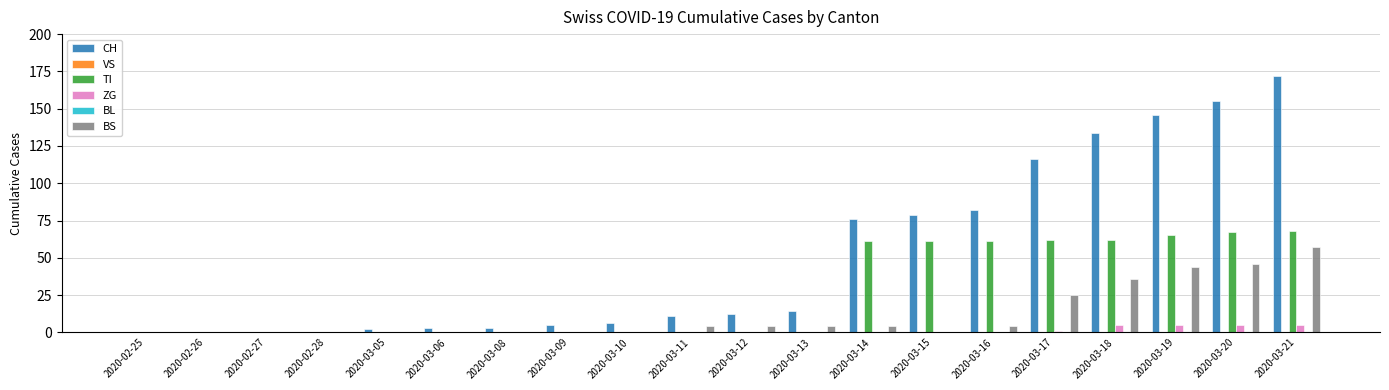

Where is VS nearest to the value 0?

2020-02-25